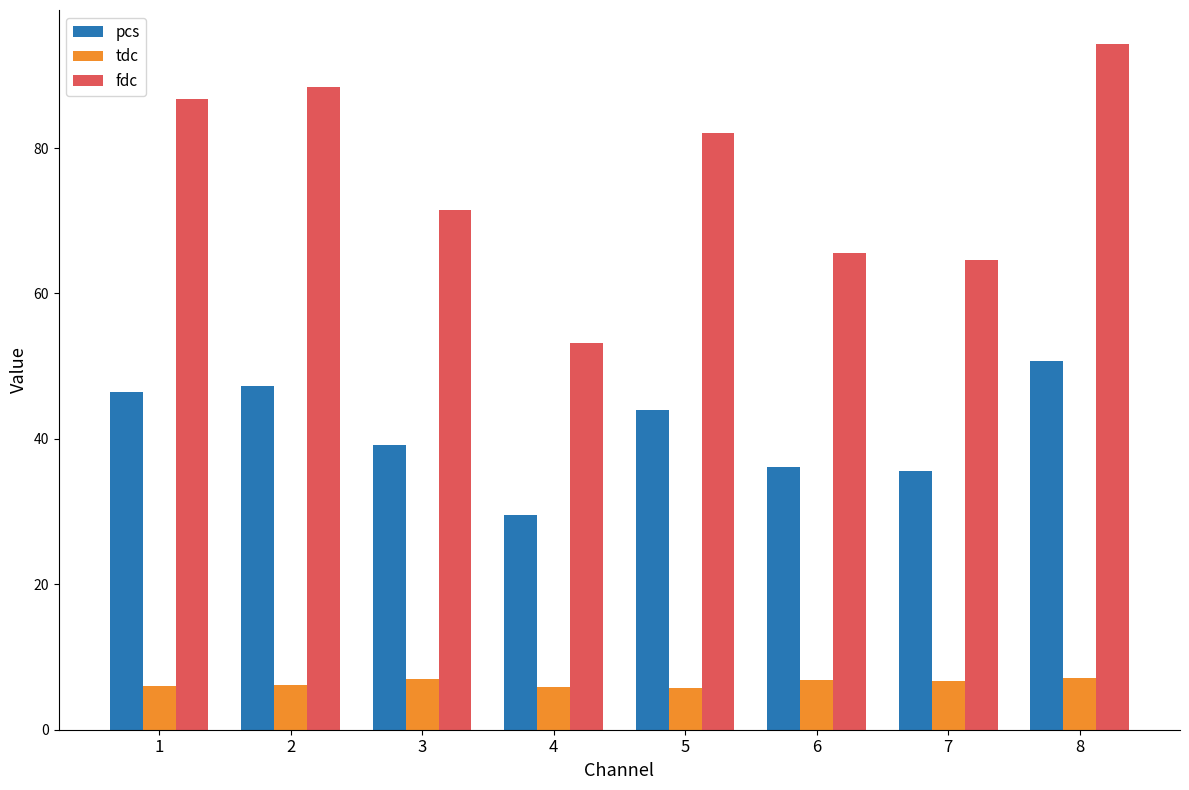

Is it true that pcs equals 50.7 at 8?

True